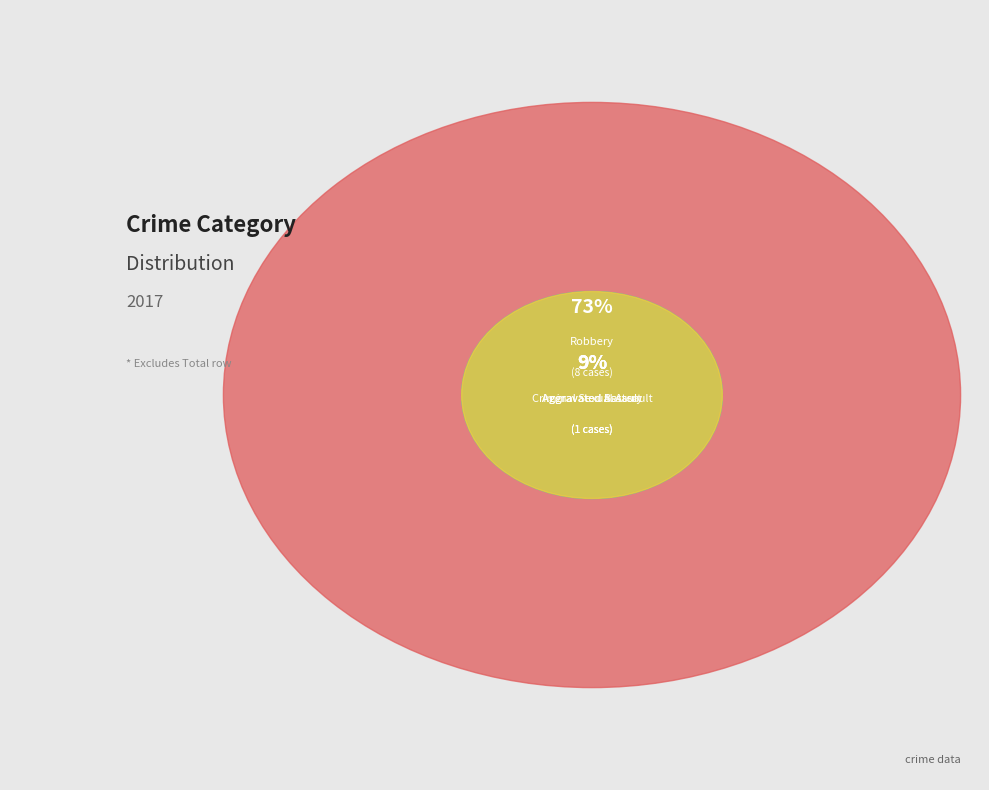

What is the change in value from Criminal Sexual Assault to Homicide?

-1